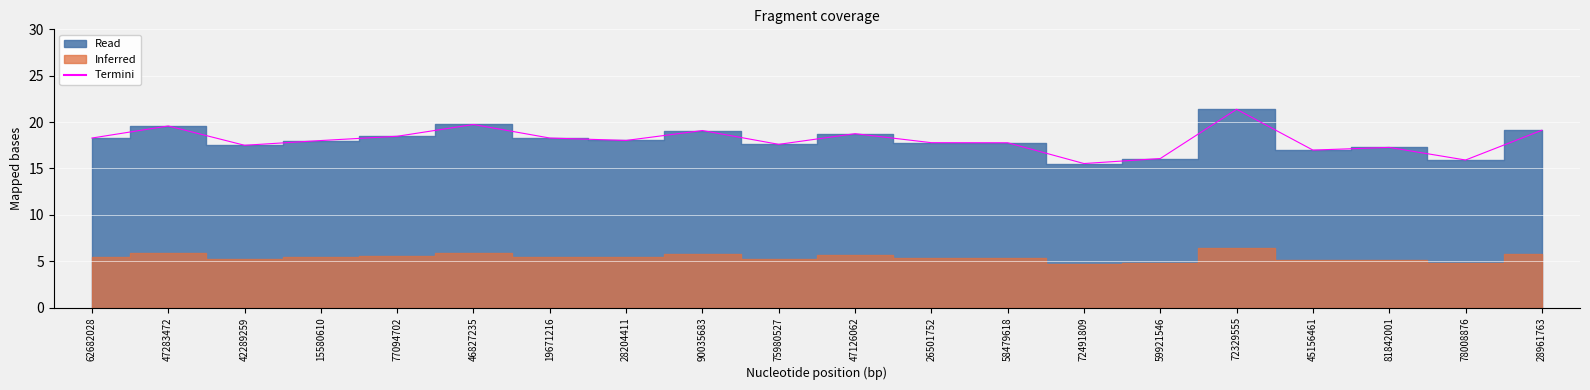

How many points are higher than both their immediate neighbors (excluding endpoints)?

6